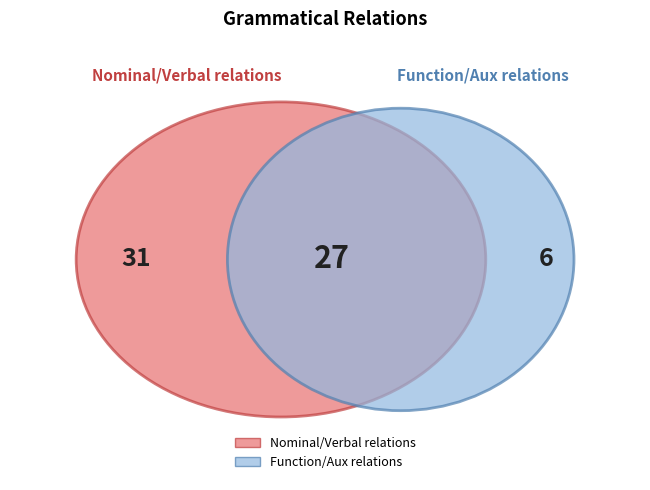

The PRED slice represents 1% of the pie. True or false?

False